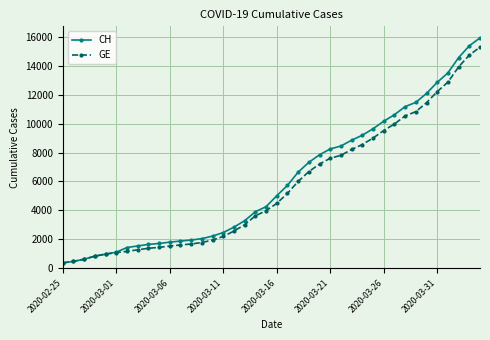

Which series has the largest range (max minus min)?

CH